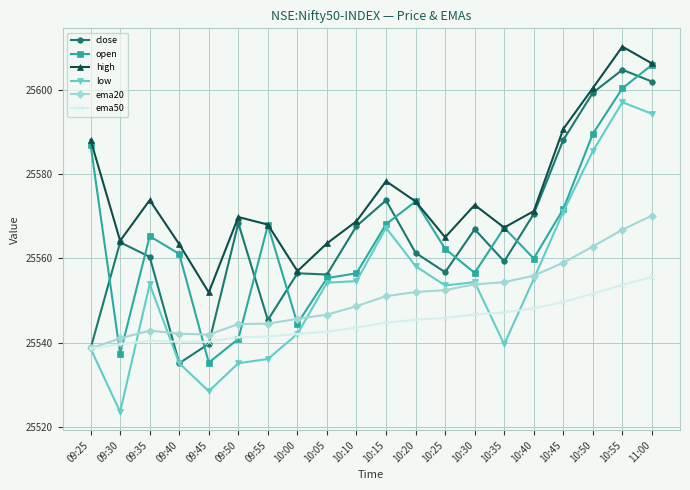

At which label is high closest to 25581?

10:15